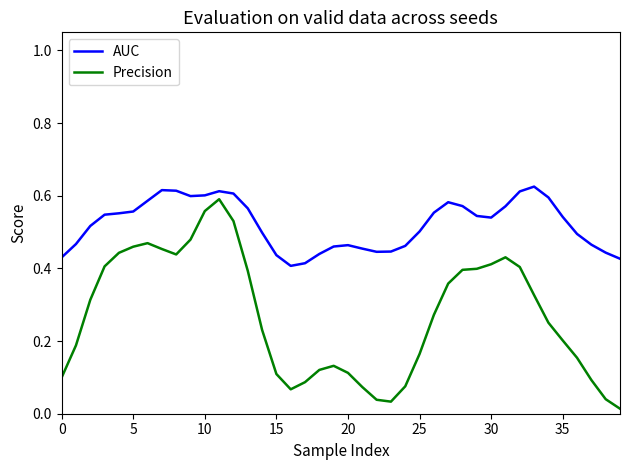

Rank the series by their average value, from highest to lowest.

AUC, Precision